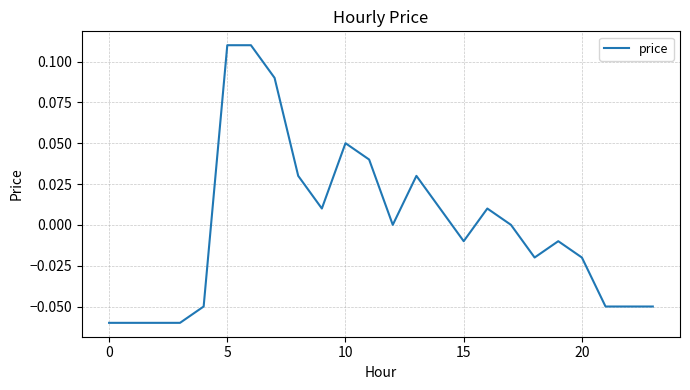

True or false: there are more than 1 points higher than both neighbors.

True